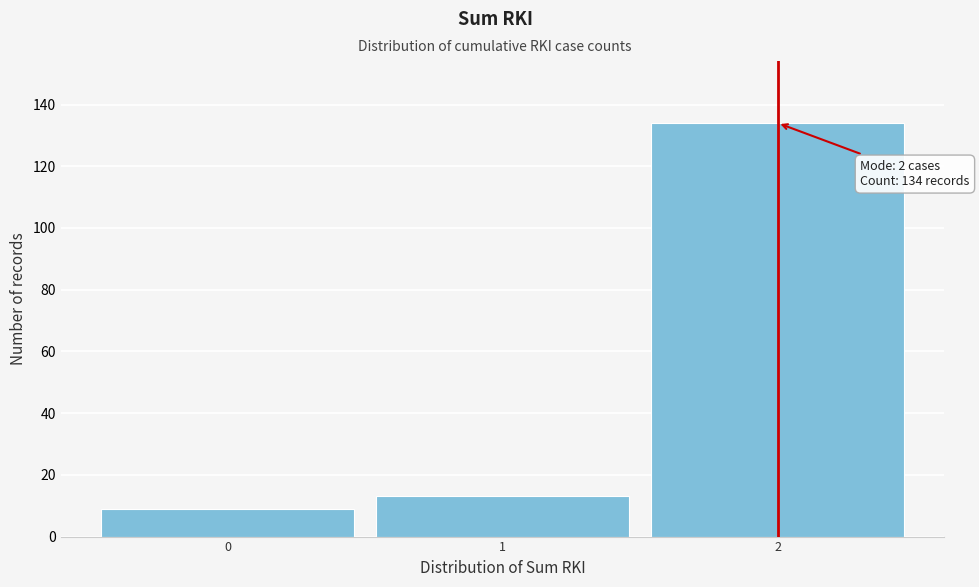

Which range on the x-axis has the tallest bar?

1.5 to 2.5